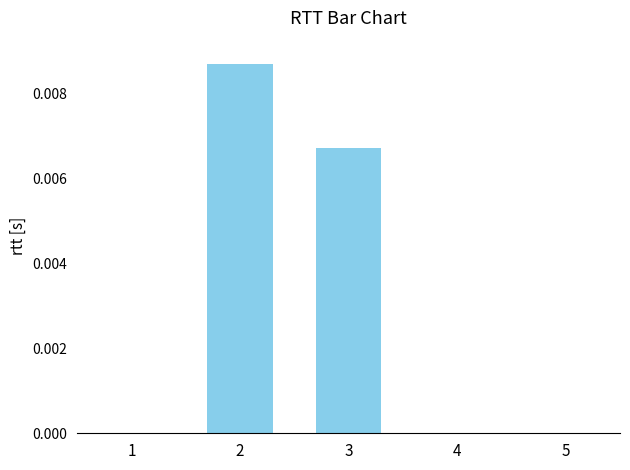

Where does the data first go above 0?

2